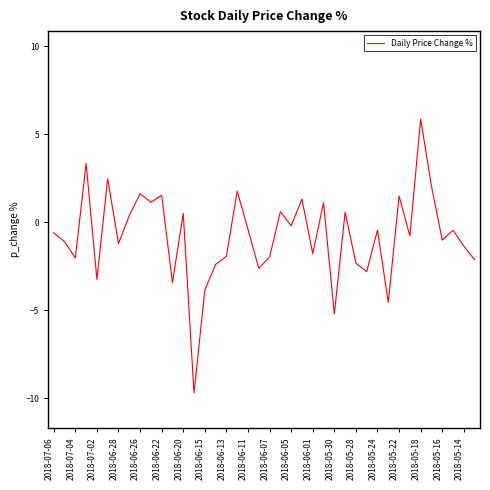

What is the difference between the maximum and minimum values?

15.6